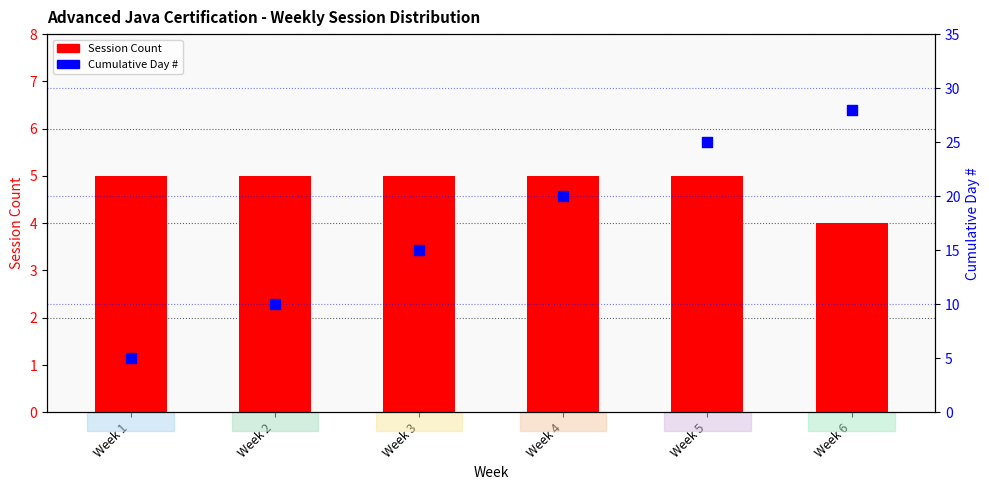

At which category is the sum across all series the highest?

Week 6